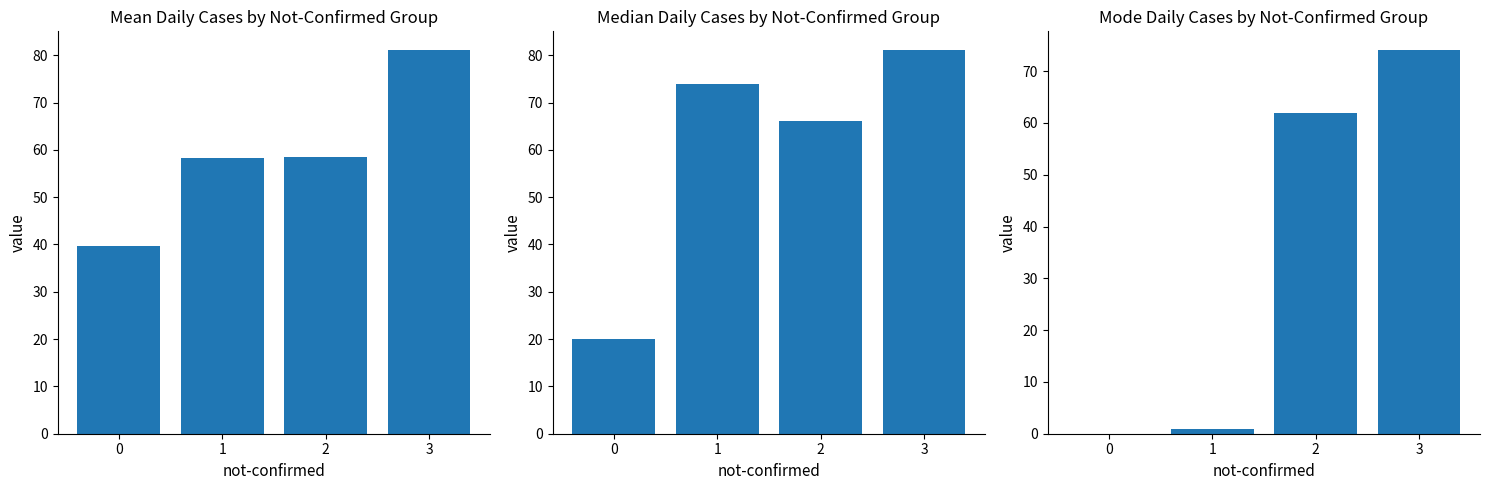

What is the difference between the highest and lowest values at 1?

73.0